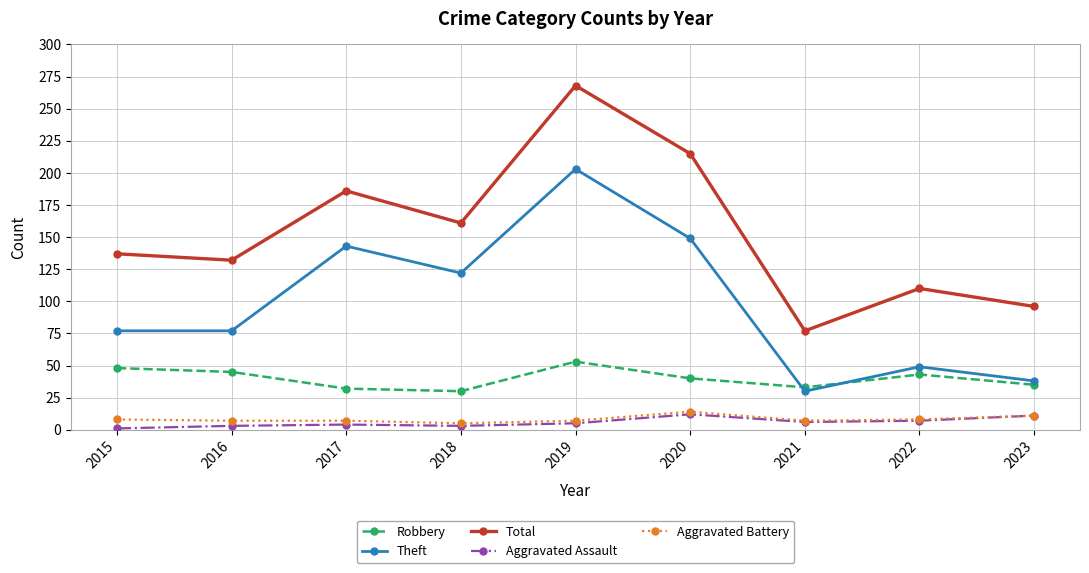

At how many categories does at least one series exceed 231?

1